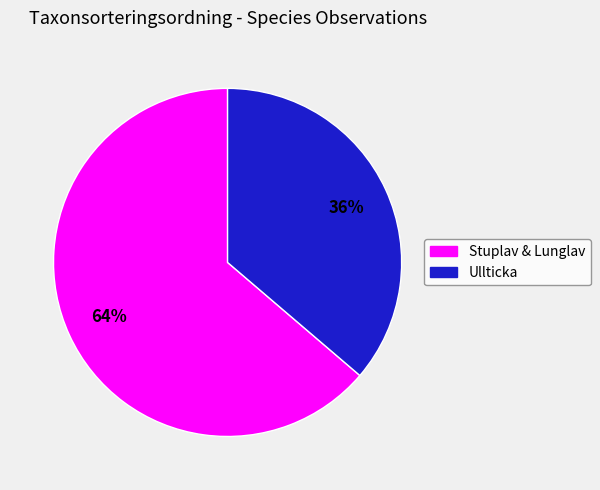

To the nearest percent, what is the average slice percentage?

50%